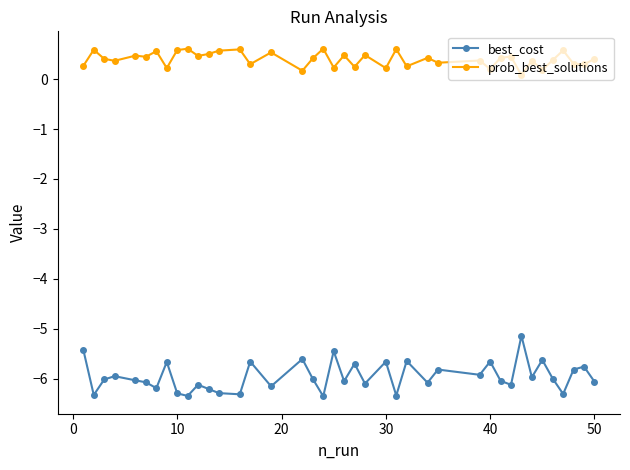

True or false: prob_best_solutions and best_cost cross at least once.

False